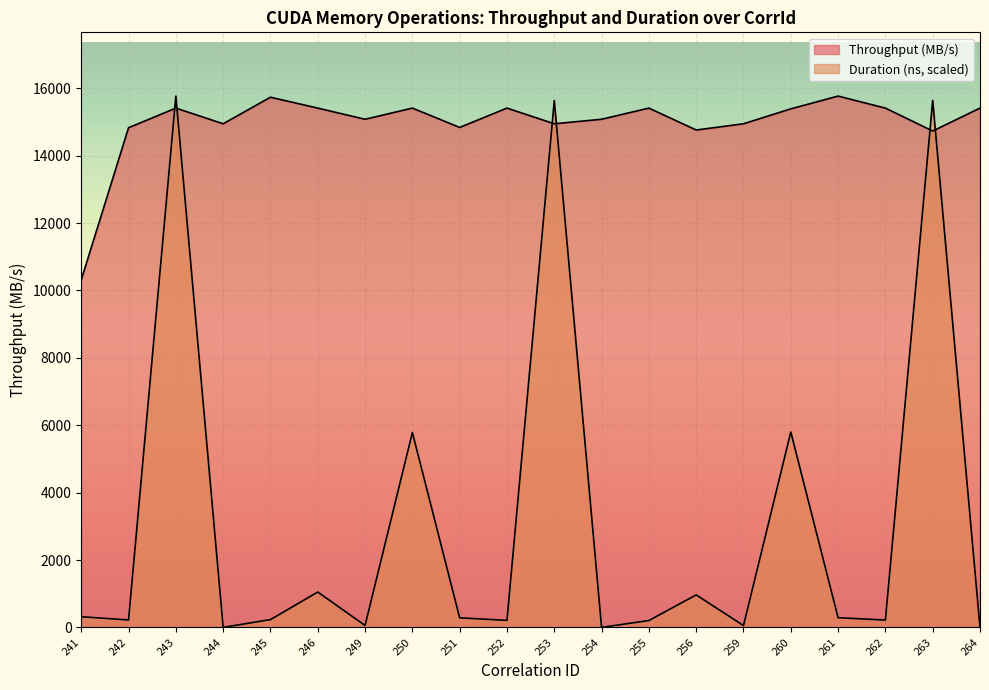

What is the value of the Throughput (MB/s) point at the 5th from the left?

15737.0